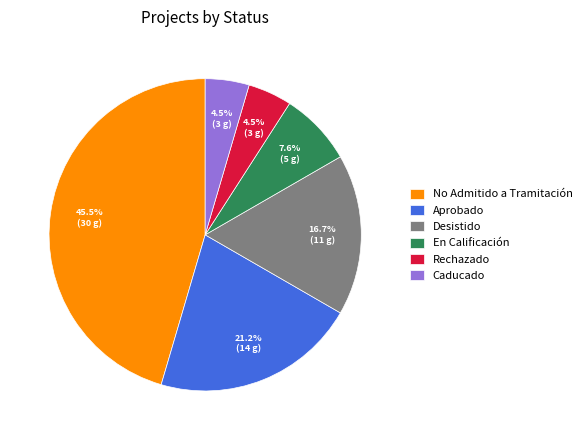

How many slices are in this pie chart?

6